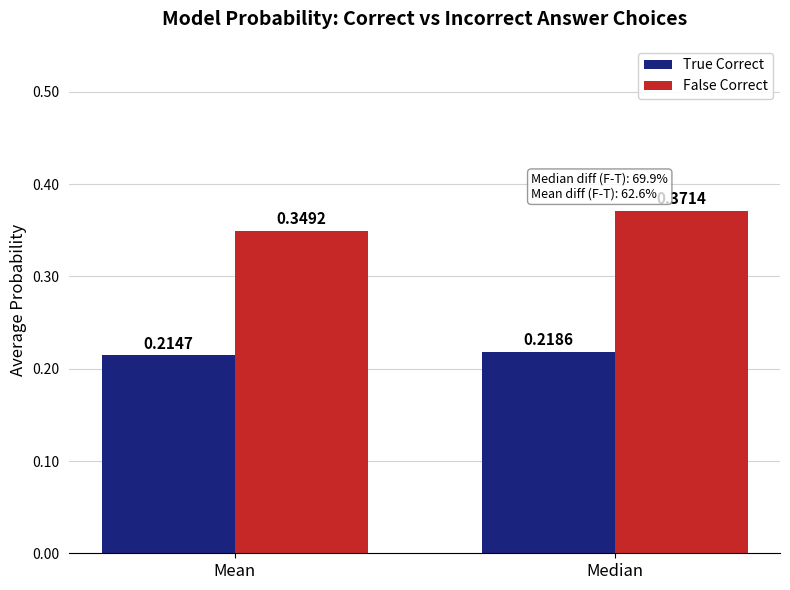

How many distinct data groups are displayed?

2